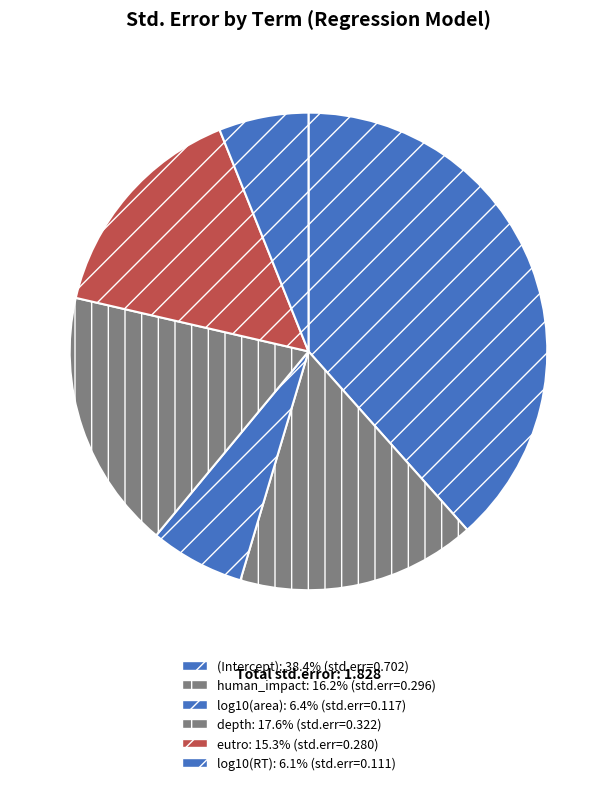

Is there any slice that represents more than half of the pie?

No